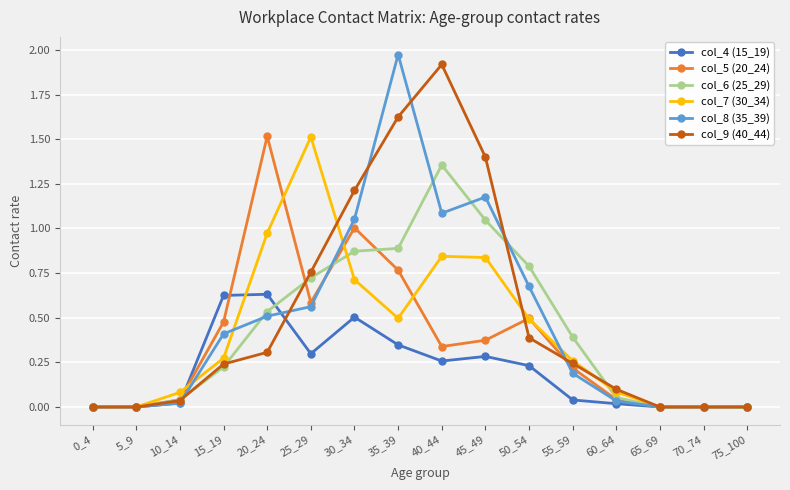

Between 5_9 and 25_29, which series saw the biggest shift?

col_7 (30_34)